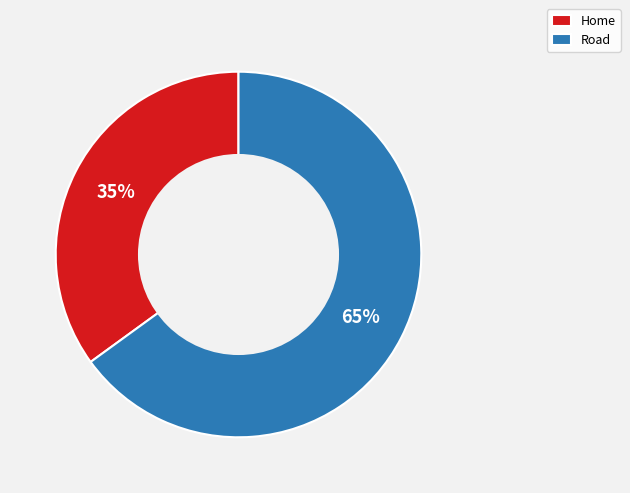

Is Road the majority of the pie?

Yes